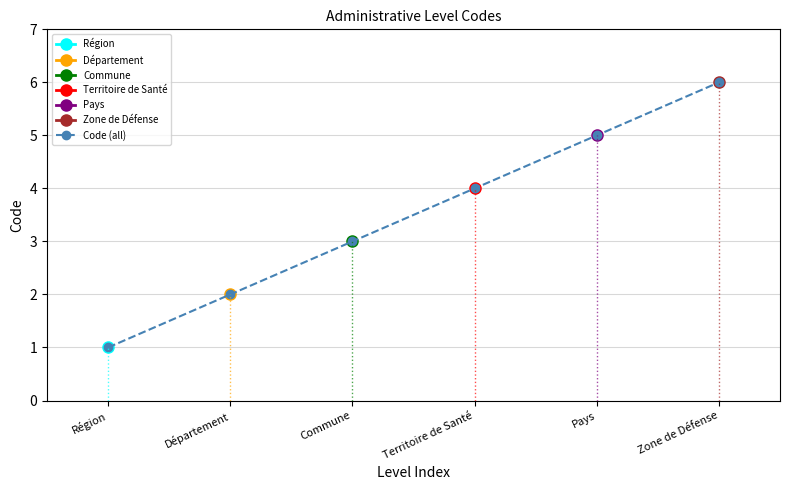

The chart shows a value of 1 at Commune. True or false?

False